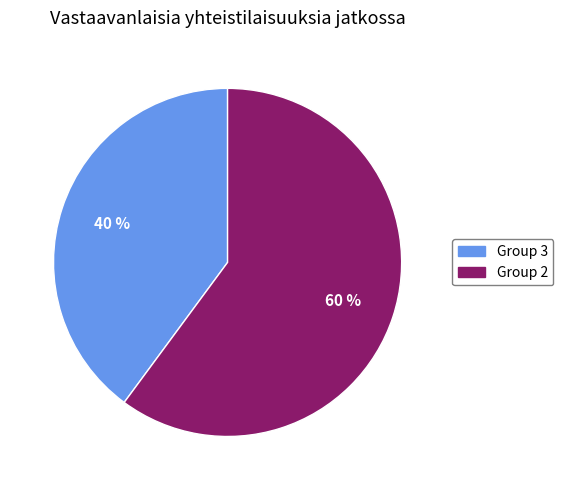

True or false: Group 3 accounts for 40% of the total.

True